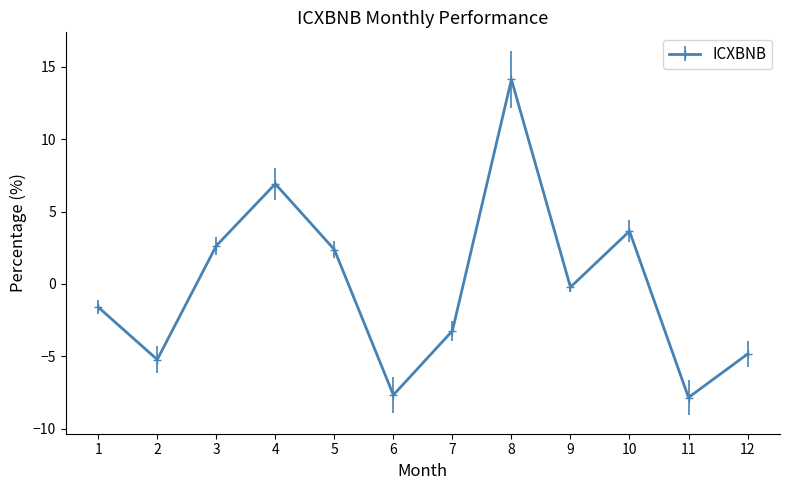

Which category has the highest value across all series?

8